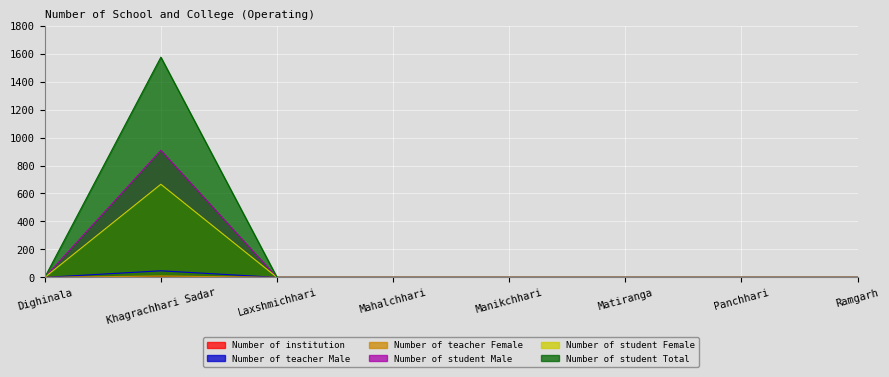

How many values in the Number of teacher Female series exceed 0?

1